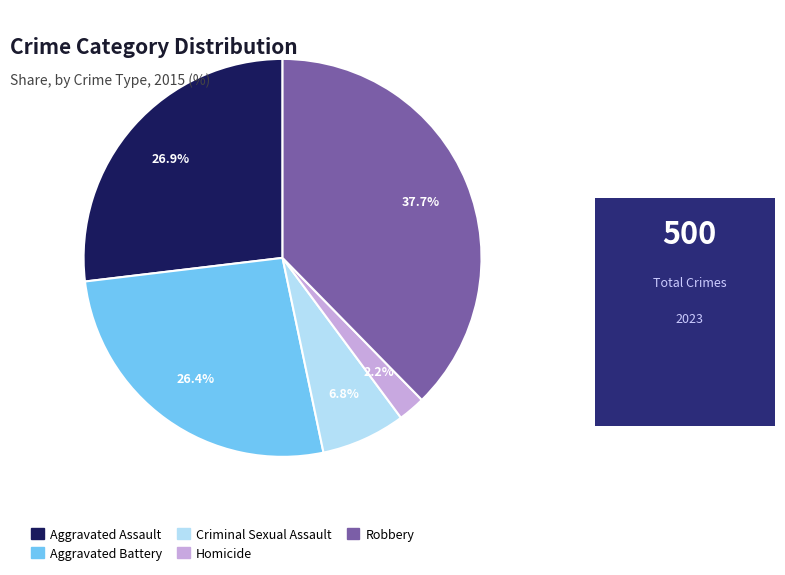

What is the ratio of the value at Robbery to the value at Aggravated Assault?

1.4